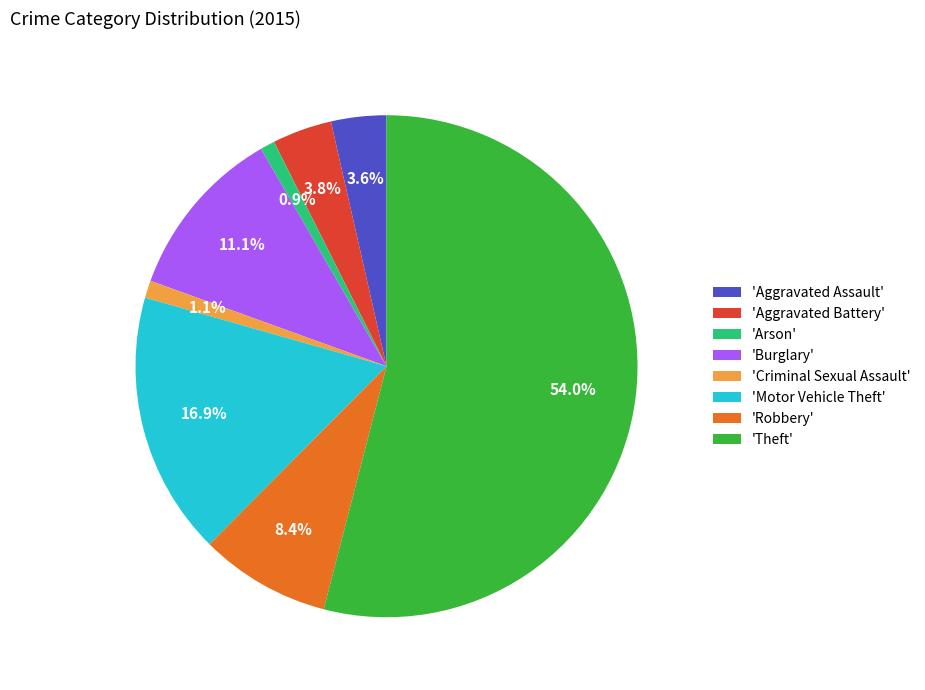

Which category accounts for the majority?

'Theft'